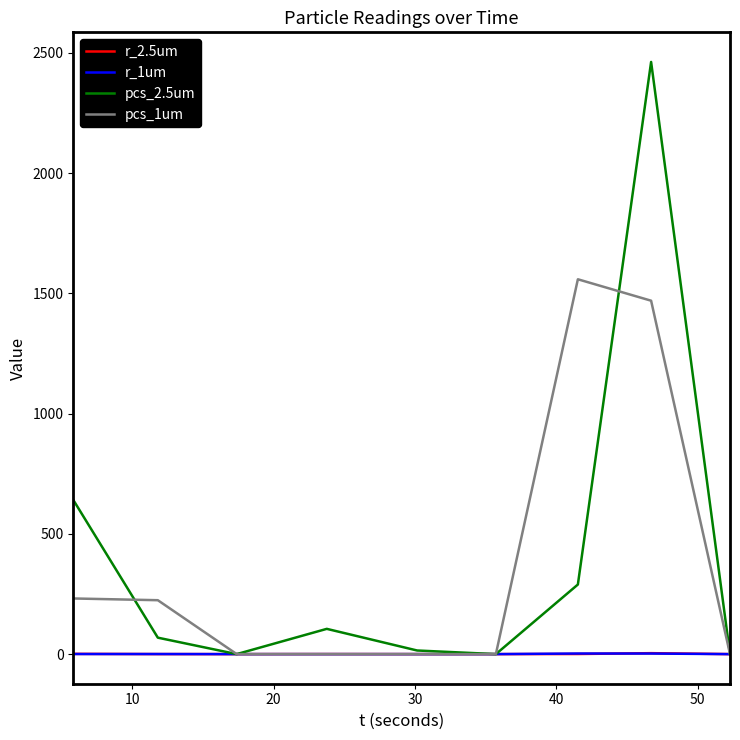

Which series has the largest range (max minus min)?

pcs_2.5um